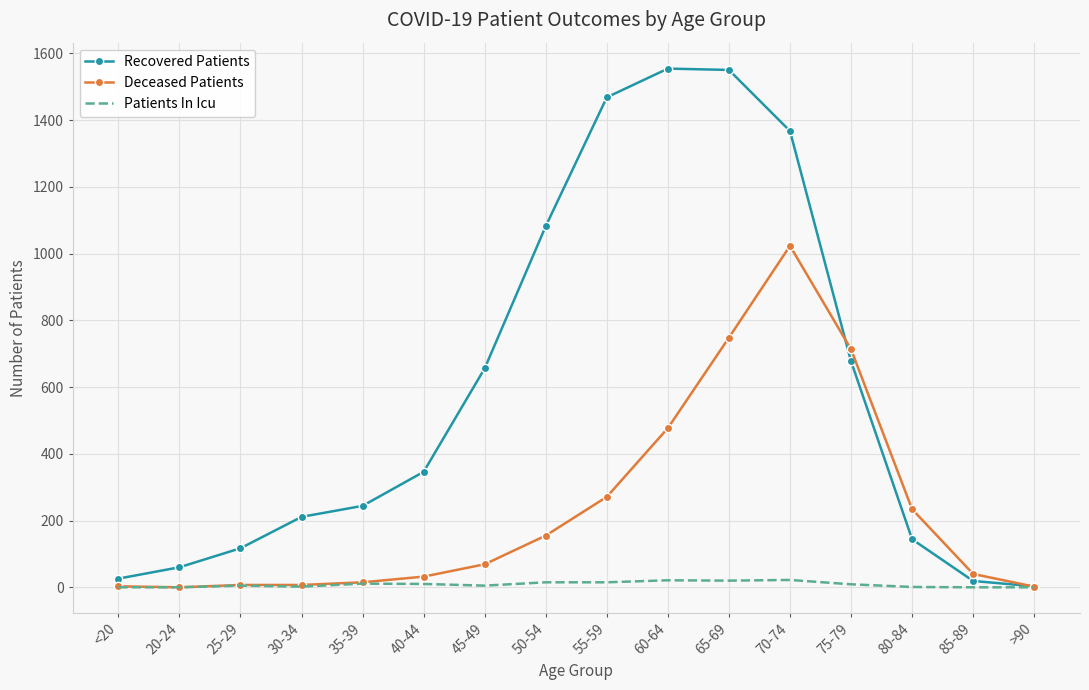

List the series in order of their peak value, lowest first.

Patients In Icu, Deceased Patients, Recovered Patients